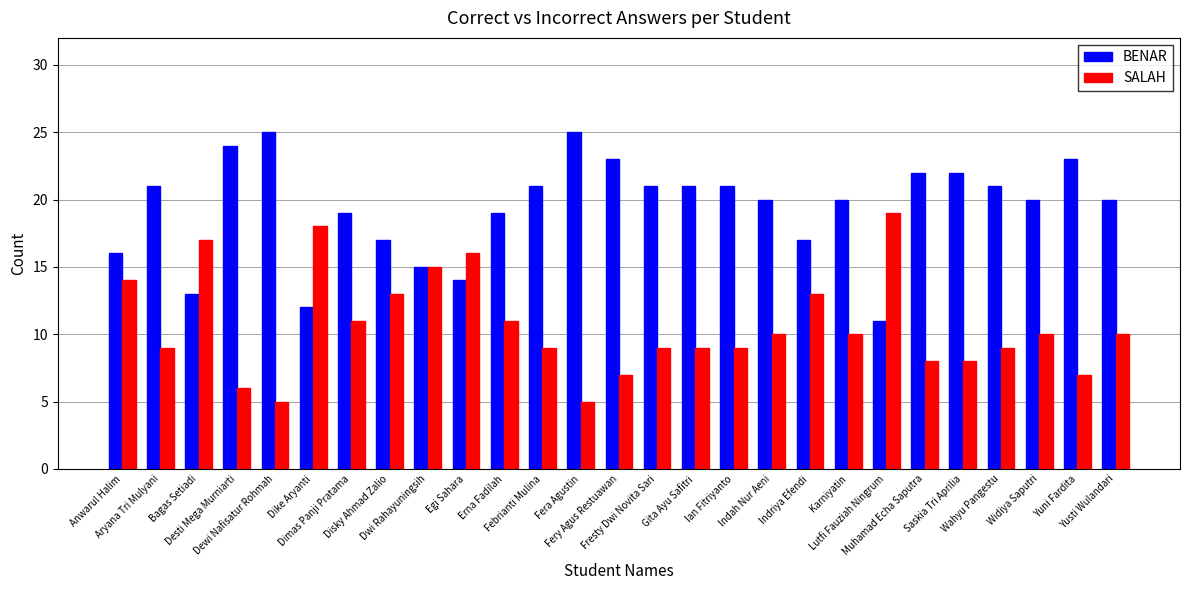

The BENAR series shows 21 at Febrianti Mulina. True or false?

True